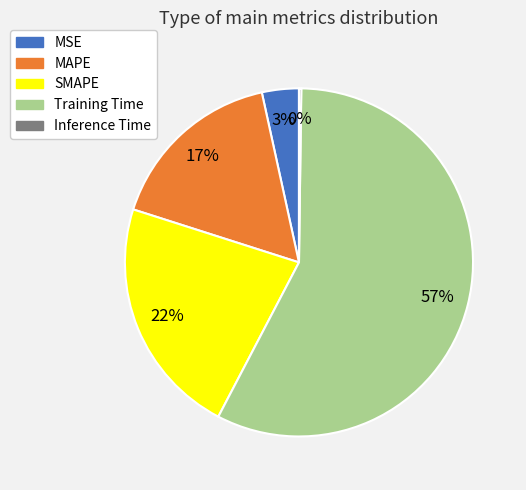

Is the sum of SMAPE and MSE greater than half?

No